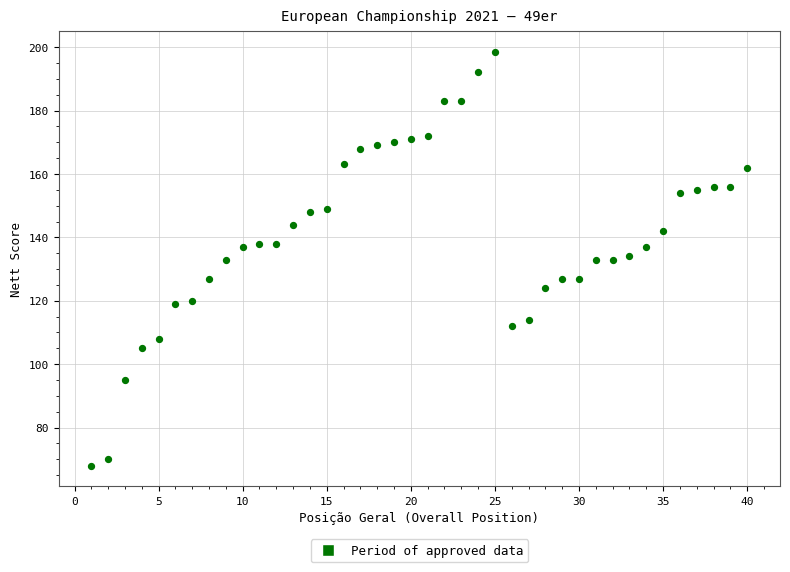

What is the range of X values (max minus min)?

39.0